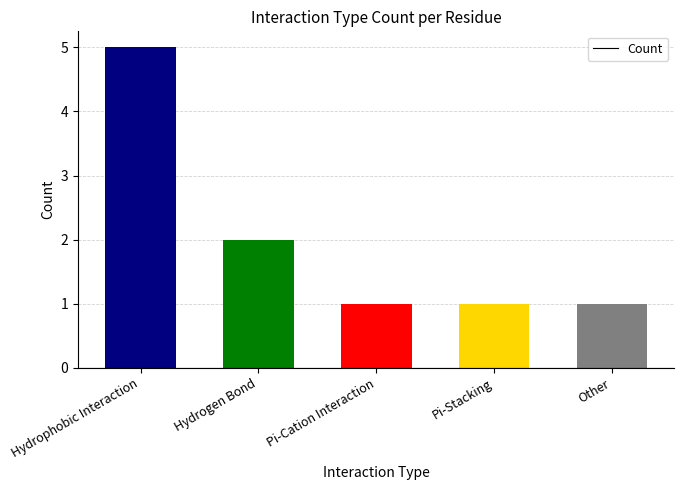

Does the chart contain any negative values?

No